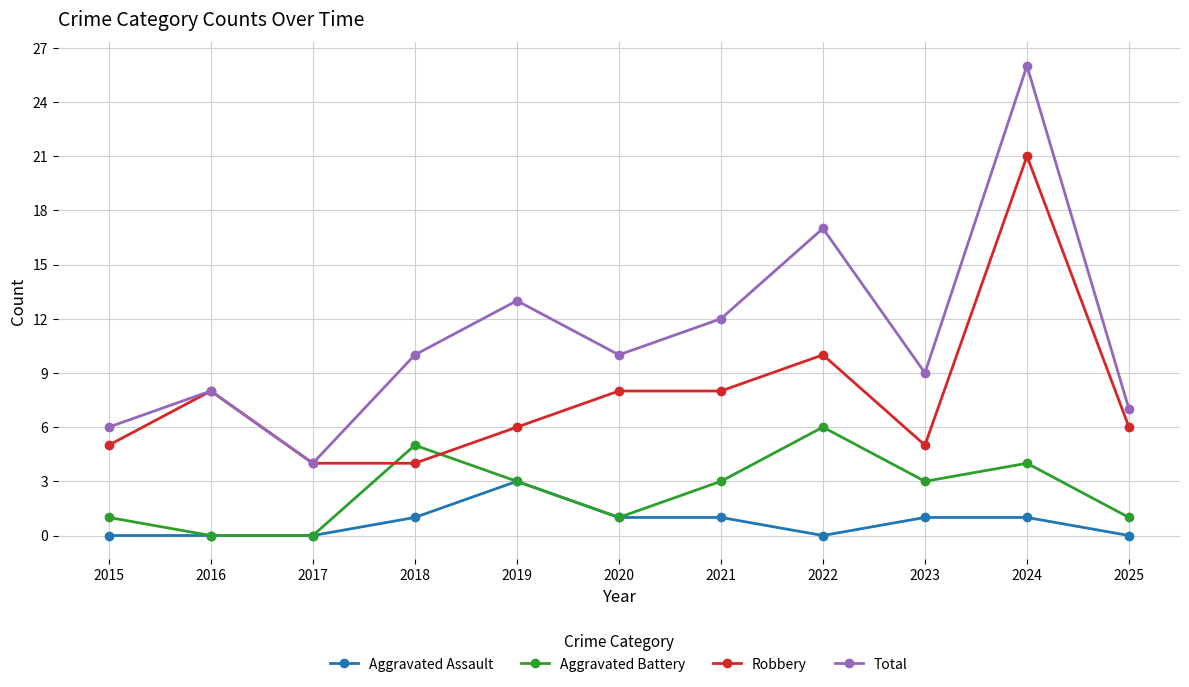

What are all the series names shown in the legend?

Aggravated Assault, Aggravated Battery, Robbery, Total